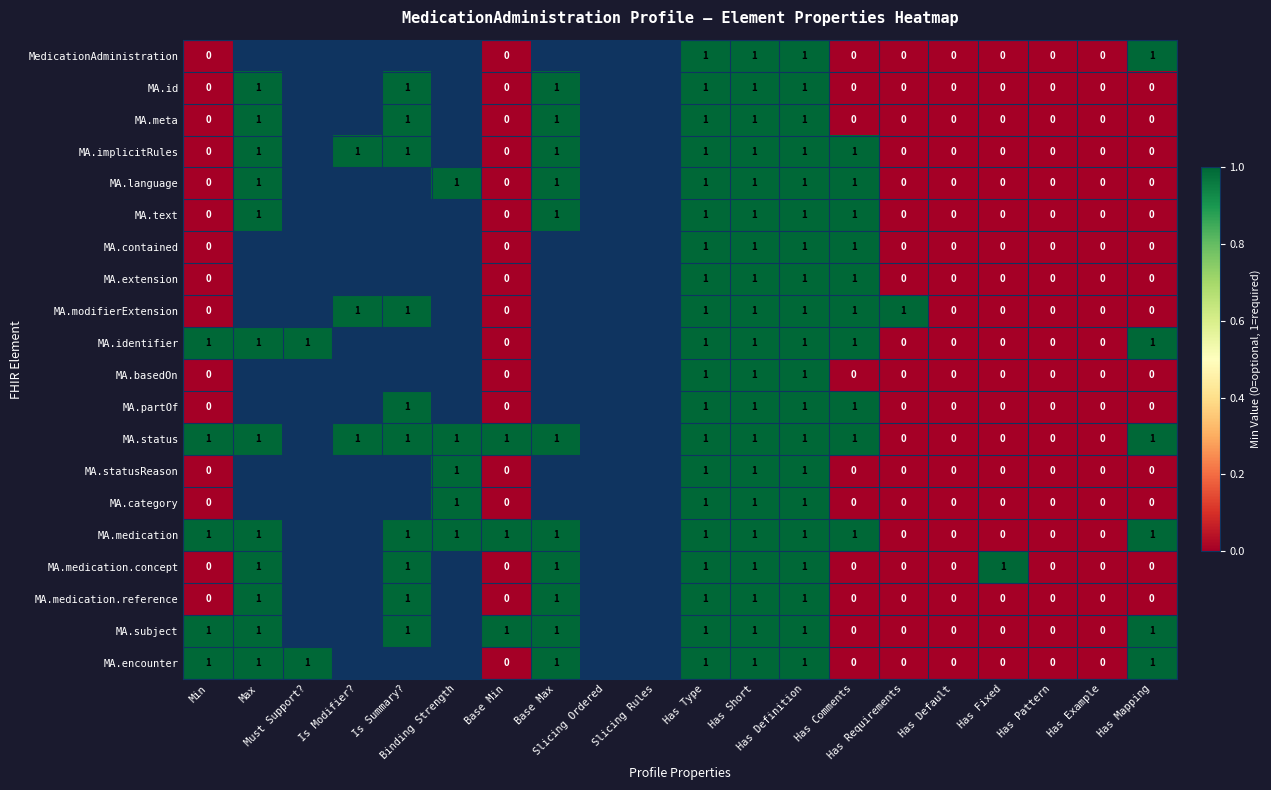

At how many categories does at least one series exceed 0?

15